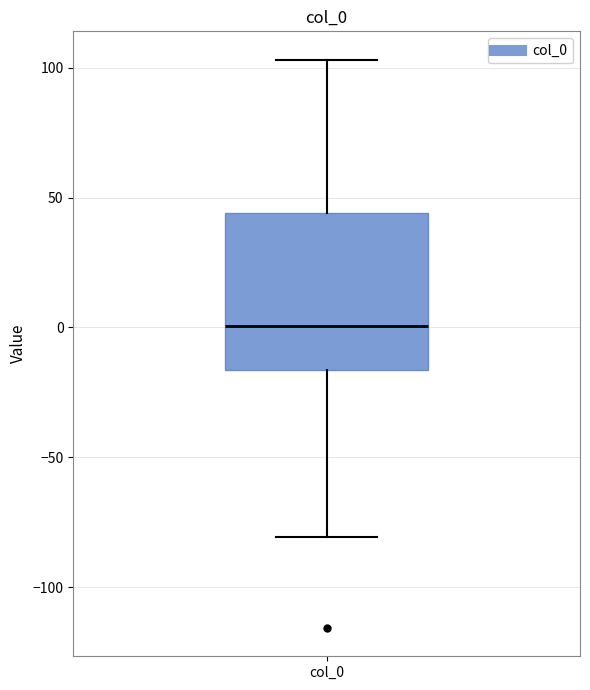

Where does the upper whisker of the box for col_0 end on the y-axis? The values are not printed on the chart, so give them approximately, as read against the axis.

105